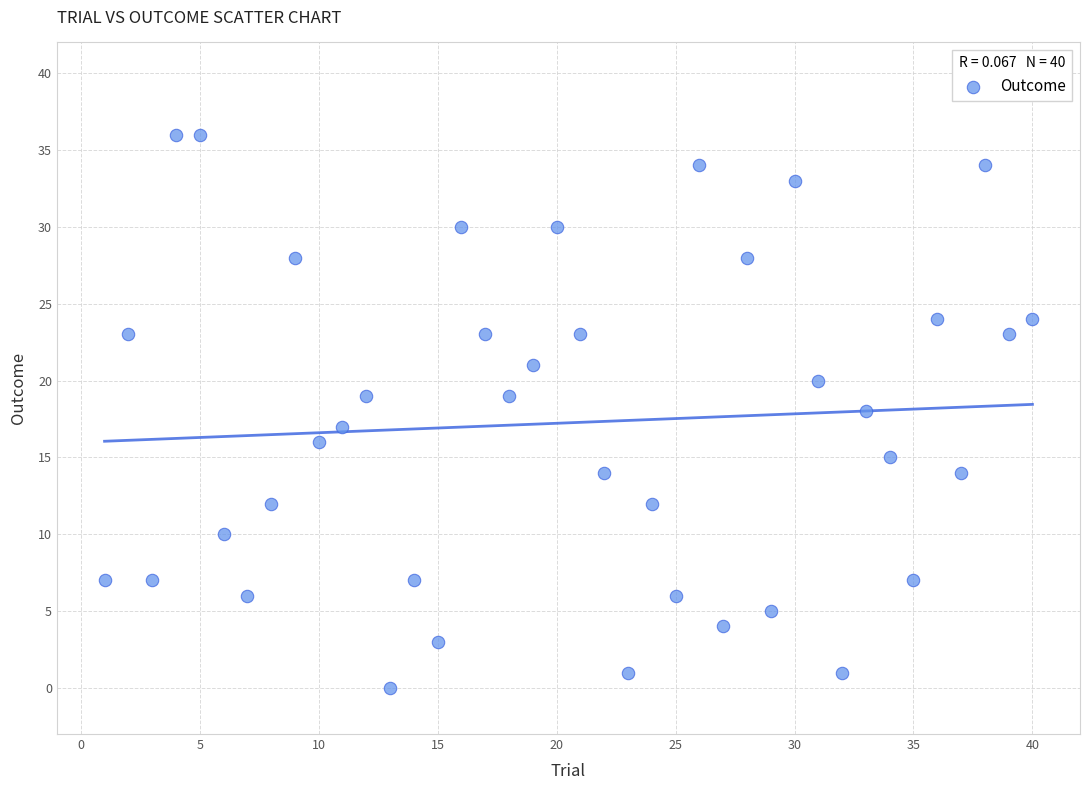

What is the range of X values (max minus min)?

39